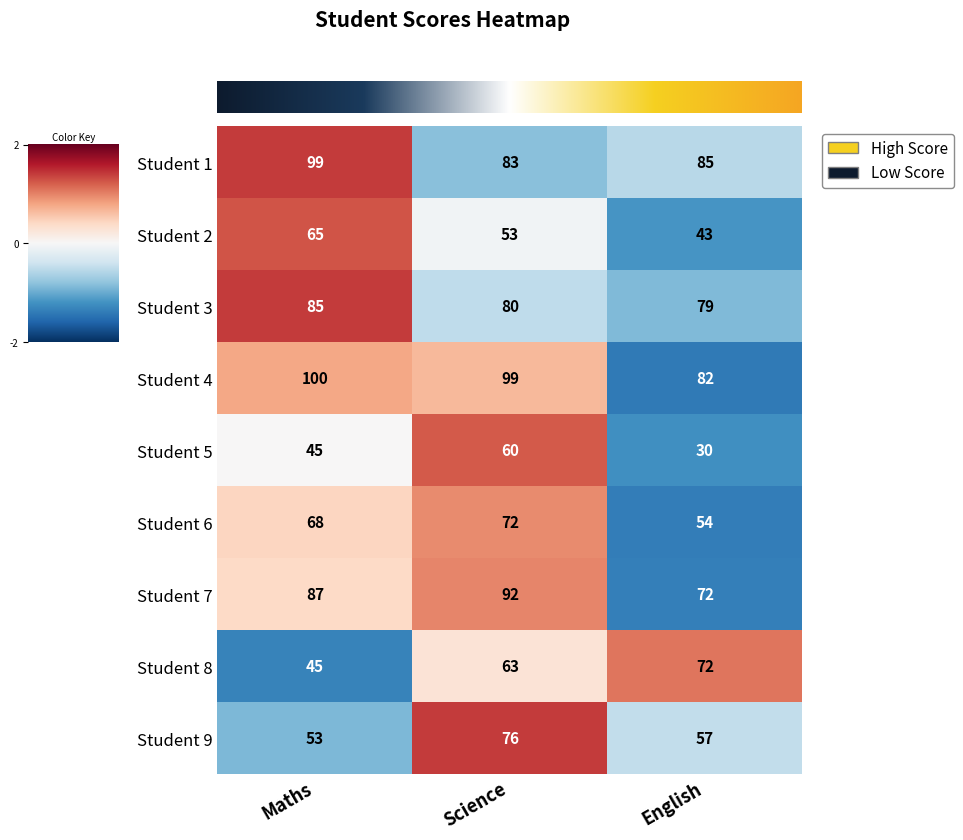

How many data points does each series have?

3